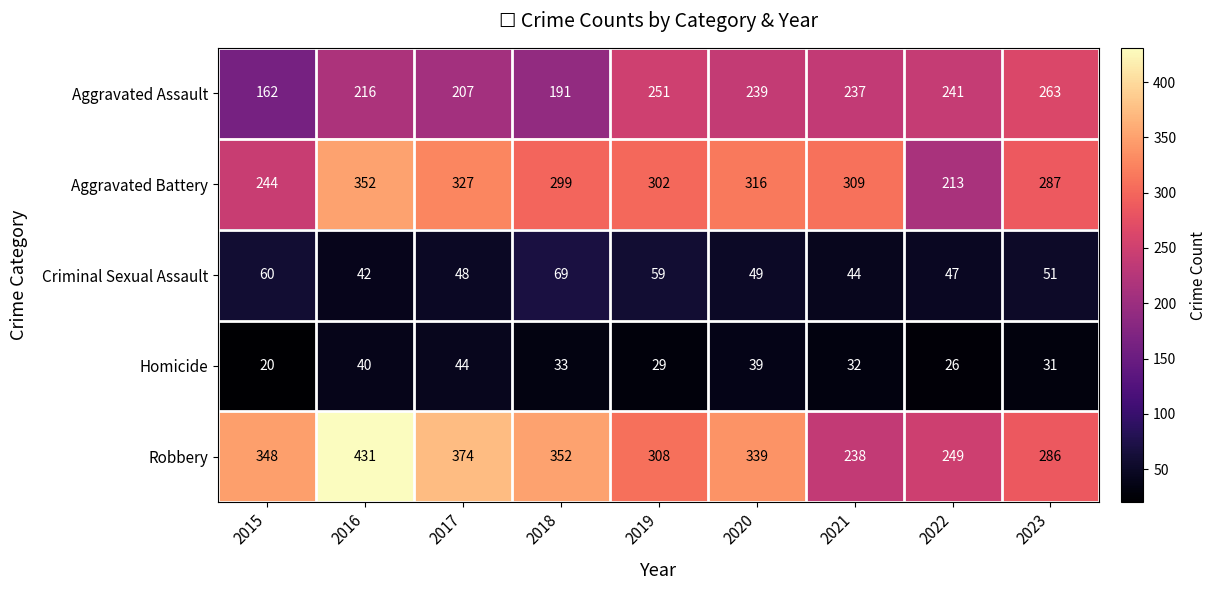

Which series has the largest range (max minus min)?

Robbery